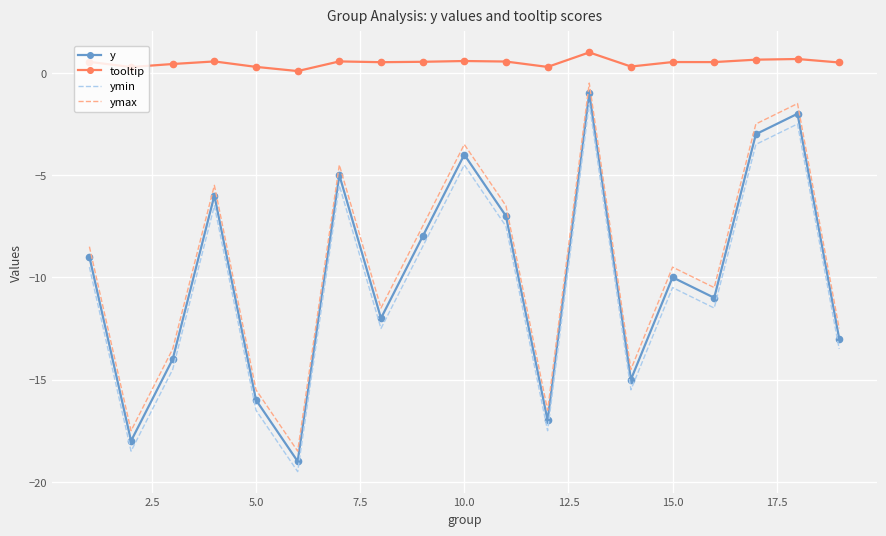

In ymax, how many points are lower than both neighbors (excluding endpoints)?

6